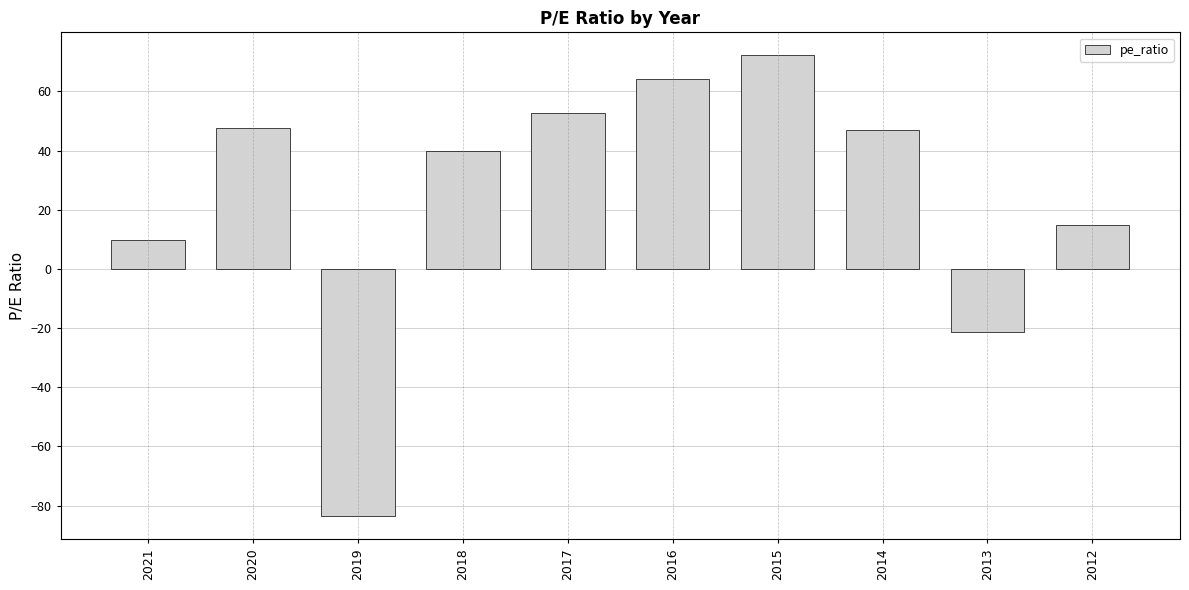

What is the value of the 3rd bar from the left?

-83.6